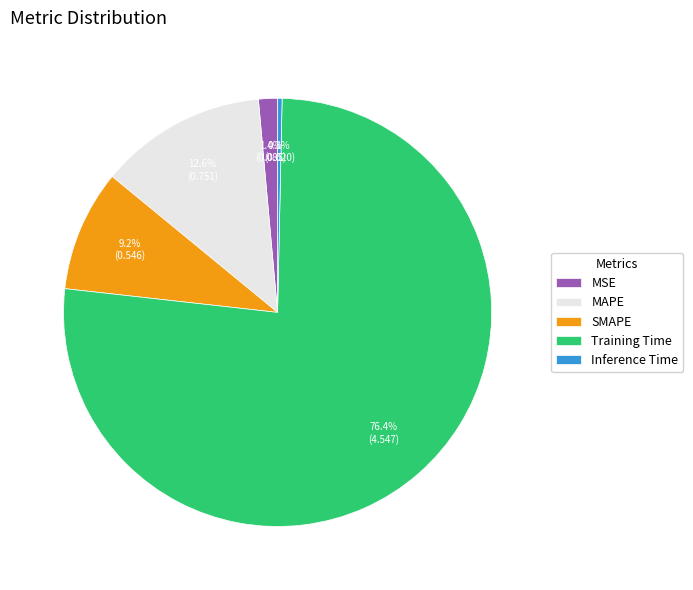

What is the smallest slice in the pie chart?

Inference Time